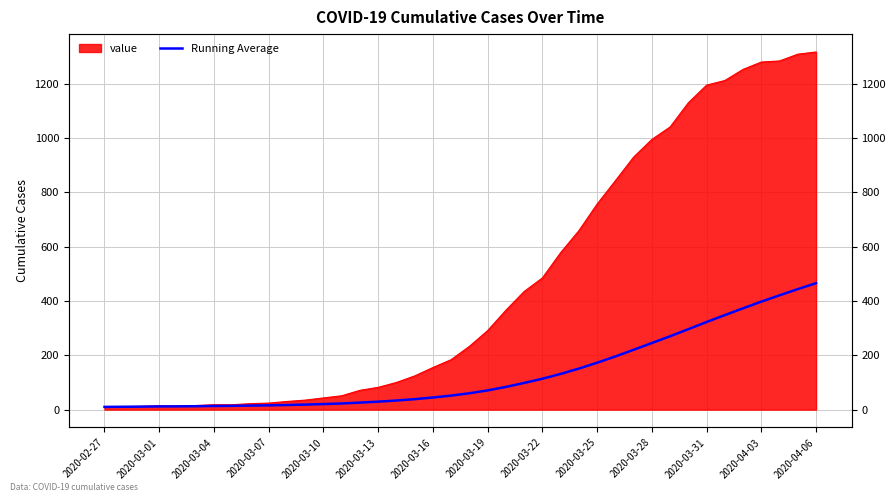

True or false: the data has more than 2 interior local peaks.

False